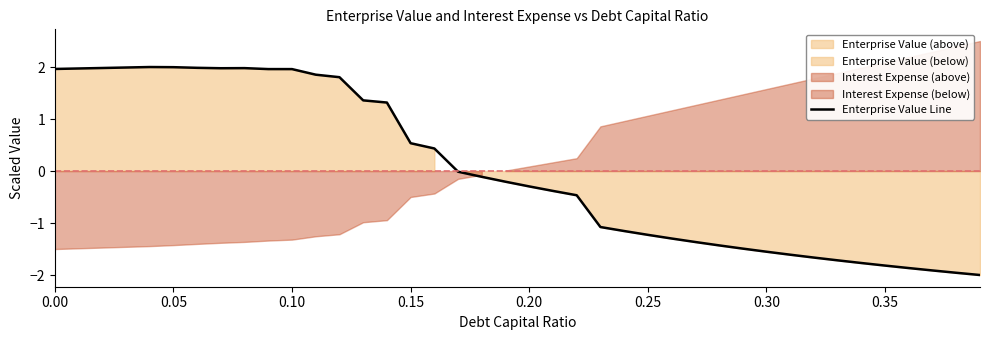

The value of Enterprise Value Line at 0.20 is -0.3. True or false?

True